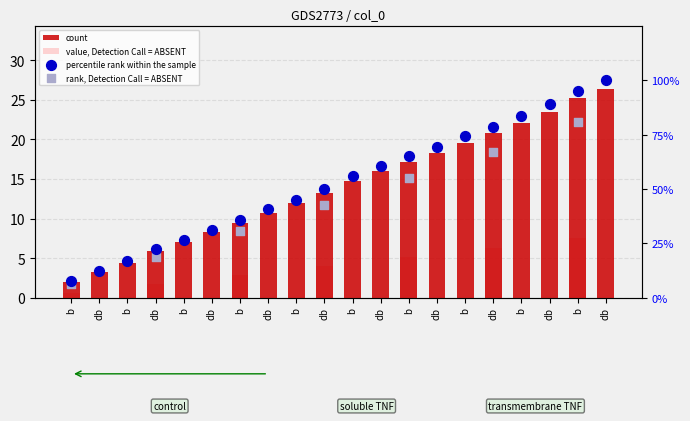

Is the value of col_0 at db greater than the value of col_1 at b?

Yes